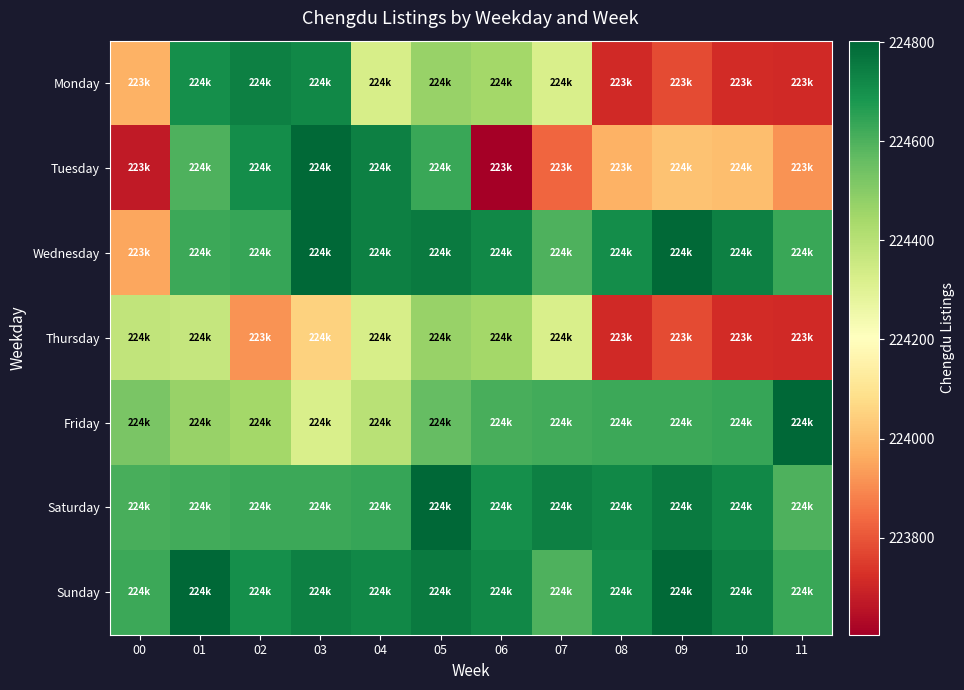

Count the number of categories in the chart.

12